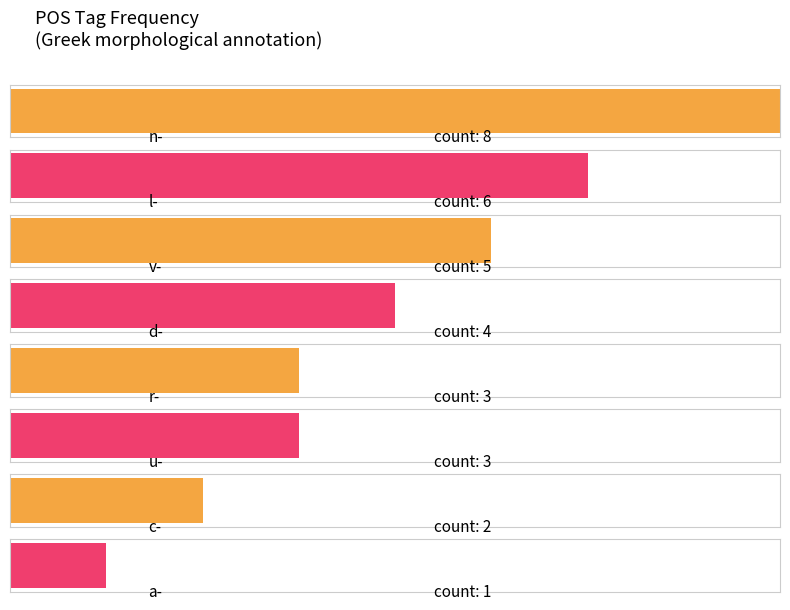

How many values are between 3 and 6?

5